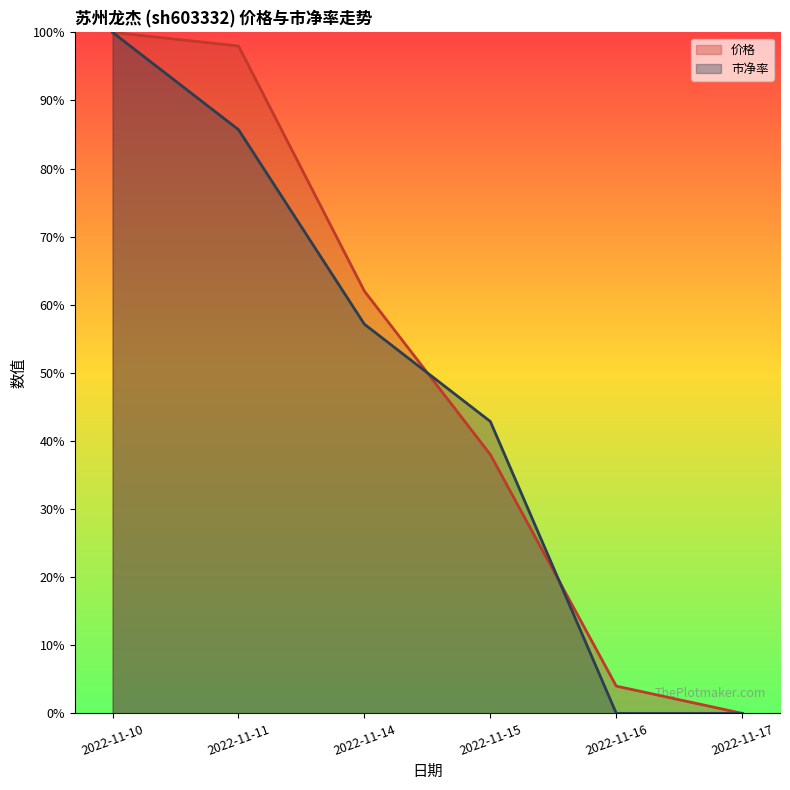

Does the chart display data point markers on the line(s)?

No